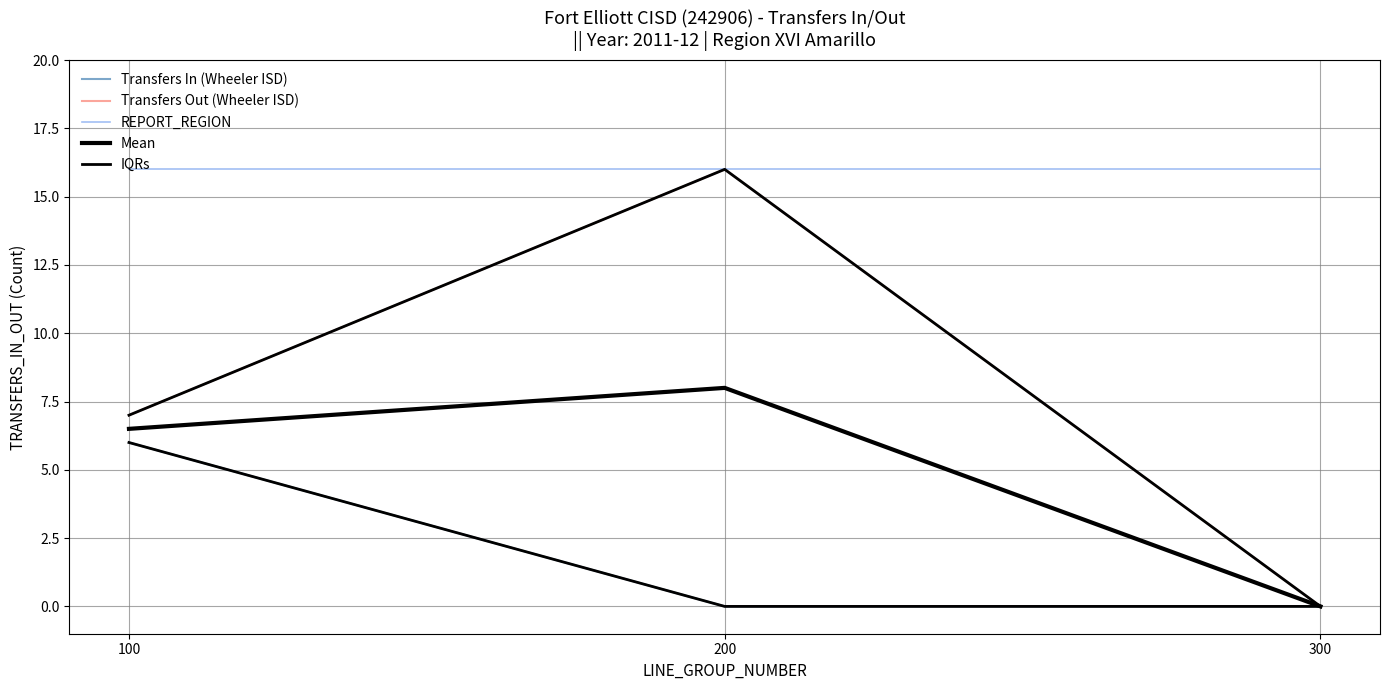

What is the difference between the highest and lowest values at 300?

16.0